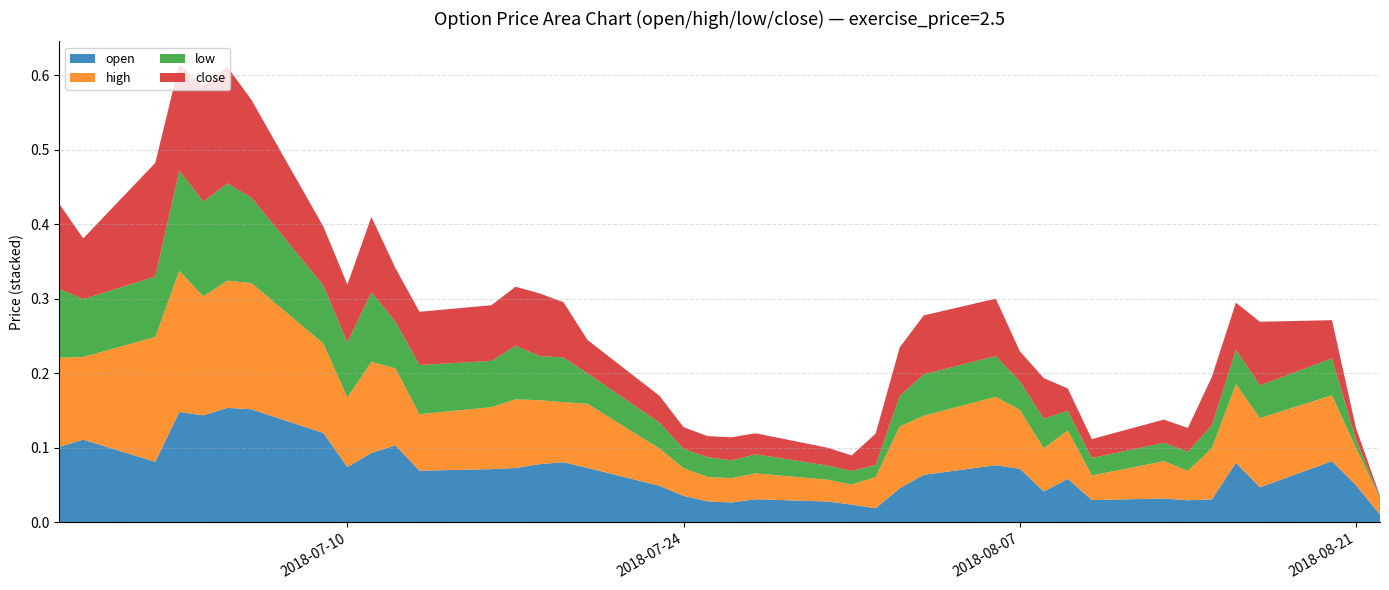

Reading left to right, transcribe all the data shown in this chart.

open: 20180628=0.1	20180629=0.1	20180702=0.1	20180703=0.1	20180704=0.1	20180705=0.2	20180706=0.2	20180709=0.1	20180710=0.1	20180711=0.1	20180712=0.1	20180713=0.1	20180716=0.1	20180717=0.1	20180718=0.1	20180719=0.1	20180720=0.1	20180723=0.0	20180724=0.0	20180725=0.0	20180726=0.0	20180727=0.0	20180730=0.0	20180731=0.0	20180801=0.0	20180802=0.0	20180803=0.1	20180806=0.1	20180807=0.1	20180808=0.0	20180809=0.1	20180810=0.0	20180813=0.0	20180814=0.0	20180815=0.0	20180816=0.1	20180817=0.0	20180820=0.1	20180821=0.0	20180822=0.0
high: 20180628=0.1	20180629=0.1	20180702=0.2	20180703=0.2	20180704=0.2	20180705=0.2	20180706=0.2	20180709=0.1	20180710=0.1	20180711=0.1	20180712=0.1	20180713=0.1	20180716=0.1	20180717=0.1	20180718=0.1	20180719=0.1	20180720=0.1	20180723=0.1	20180724=0.0	20180725=0.0	20180726=0.0	20180727=0.0	20180730=0.0	20180731=0.0	20180801=0.0	20180802=0.1	20180803=0.1	20180806=0.1	20180807=0.1	20180808=0.1	20180809=0.1	20180810=0.0	20180813=0.1	20180814=0.0	20180815=0.1	20180816=0.1	20180817=0.1	20180820=0.1	20180821=0.0	20180822=0.0
low: 20180628=0.1	20180629=0.1	20180702=0.1	20180703=0.1	20180704=0.1	20180705=0.1	20180706=0.1	20180709=0.1	20180710=0.1	20180711=0.1	20180712=0.1	20180713=0.1	20180716=0.1	20180717=0.1	20180718=0.1	20180719=0.1	20180720=0.0	20180723=0.0	20180724=0.0	20180725=0.0	20180726=0.0	20180727=0.0	20180730=0.0	20180731=0.0	20180801=0.0	20180802=0.0	20180803=0.1	20180806=0.1	20180807=0.0	20180808=0.0	20180809=0.0	20180810=0.0	20180813=0.0	20180814=0.0	20180815=0.0	20180816=0.0	20180817=0.0	20180820=0.0	20180821=0.0	20180822=0.0
close: 20180628=0.1	20180629=0.1	20180702=0.2	20180703=0.1	20180704=0.2	20180705=0.2	20180706=0.1	20180709=0.1	20180710=0.1	20180711=0.1	20180712=0.1	20180713=0.1	20180716=0.1	20180717=0.1	20180718=0.1	20180719=0.1	20180720=0.0	20180723=0.0	20180724=0.0	20180725=0.0	20180726=0.0	20180727=0.0	20180730=0.0	20180731=0.0	20180801=0.0	20180802=0.1	20180803=0.1	20180806=0.1	20180807=0.0	20180808=0.1	20180809=0.0	20180810=0.0	20180813=0.0	20180814=0.0	20180815=0.1	20180816=0.1	20180817=0.1	20180820=0.1	20180821=0.0	20180822=0.0